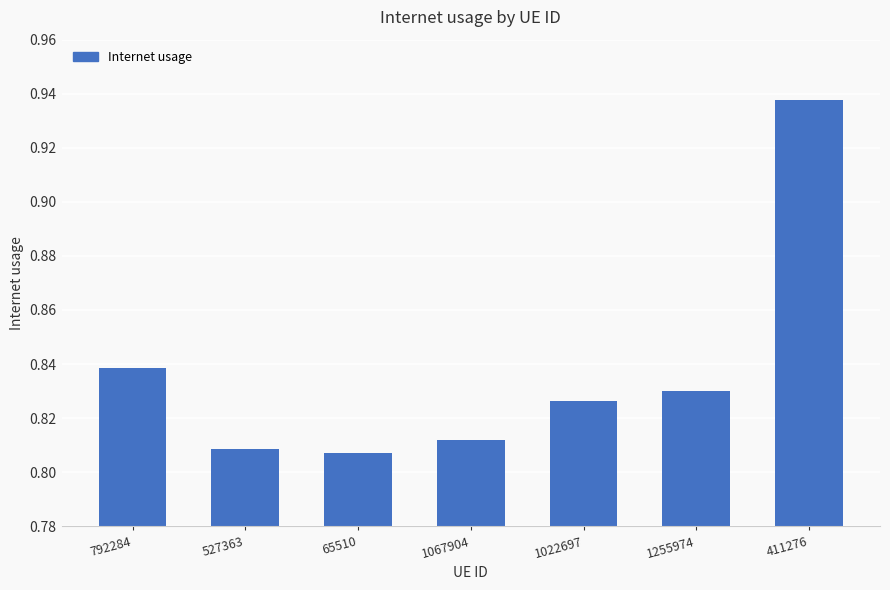

The chart shows a value of 1.4 at 792284. True or false?

False